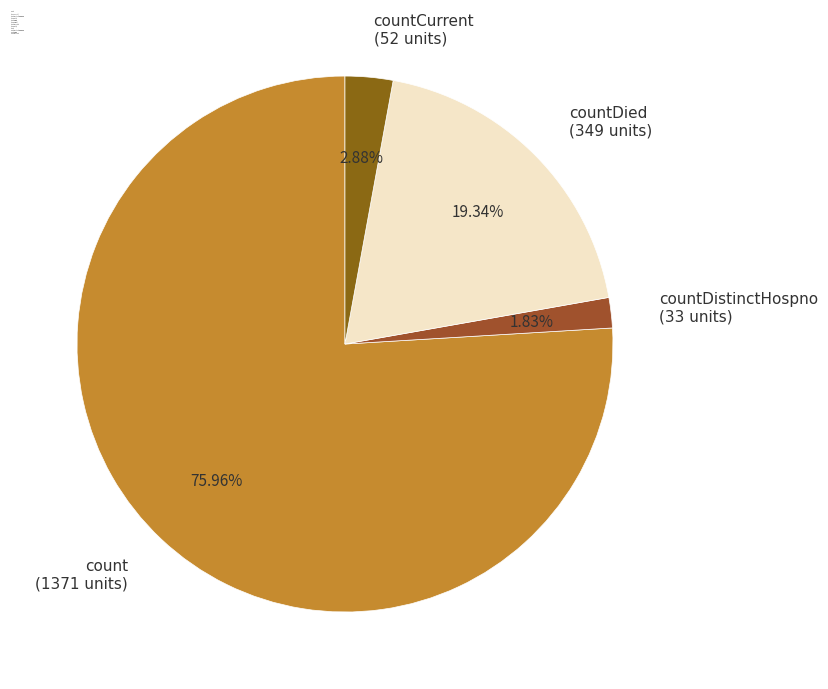

Which slice represents more than half of the pie?

count (1371 units)